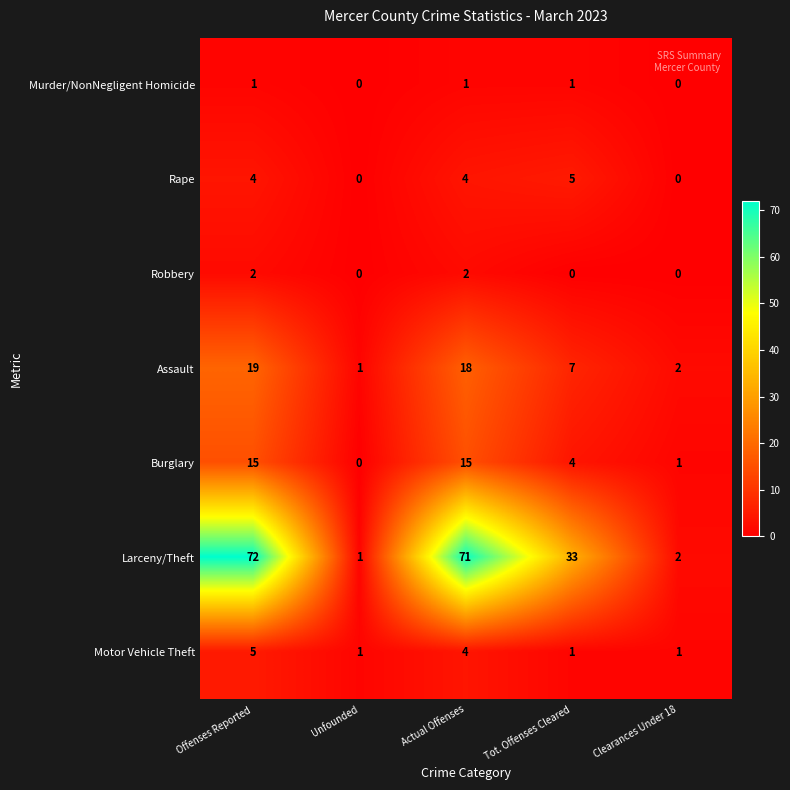

At which label does Burglary first exceed 4?

Offenses Reported